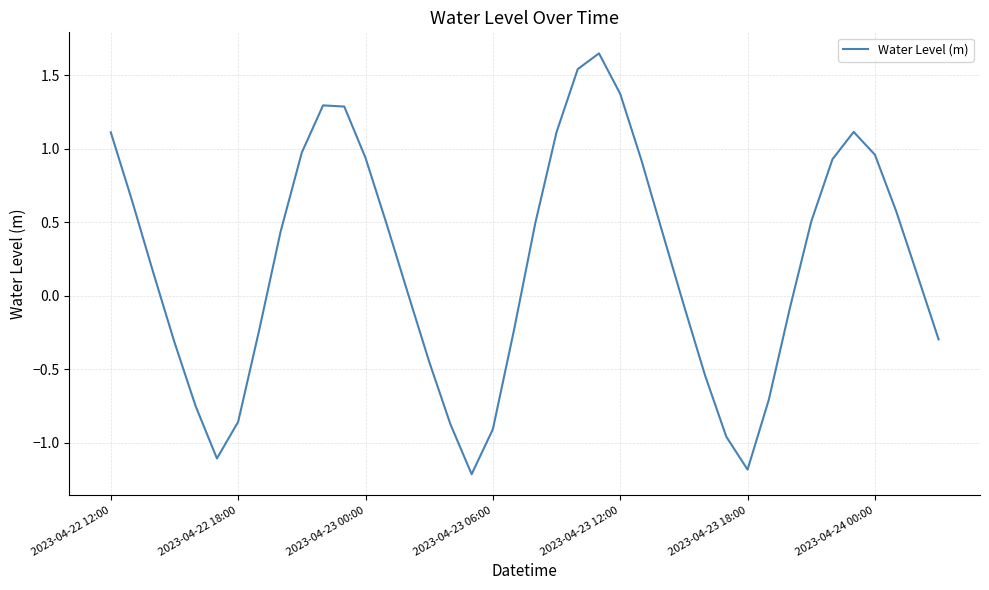

What is the smallest value displayed?

-1.2